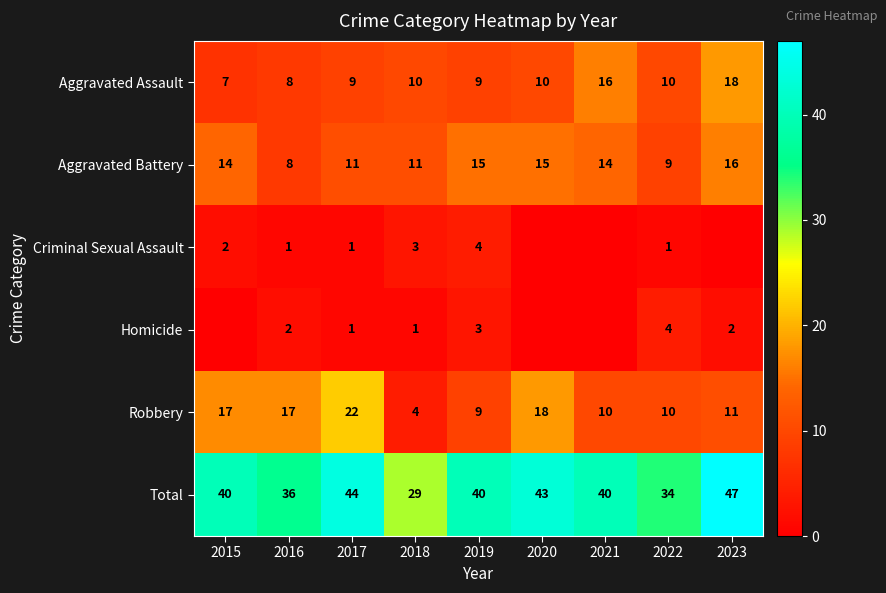

How many data points in Robbery are less than 11?

4